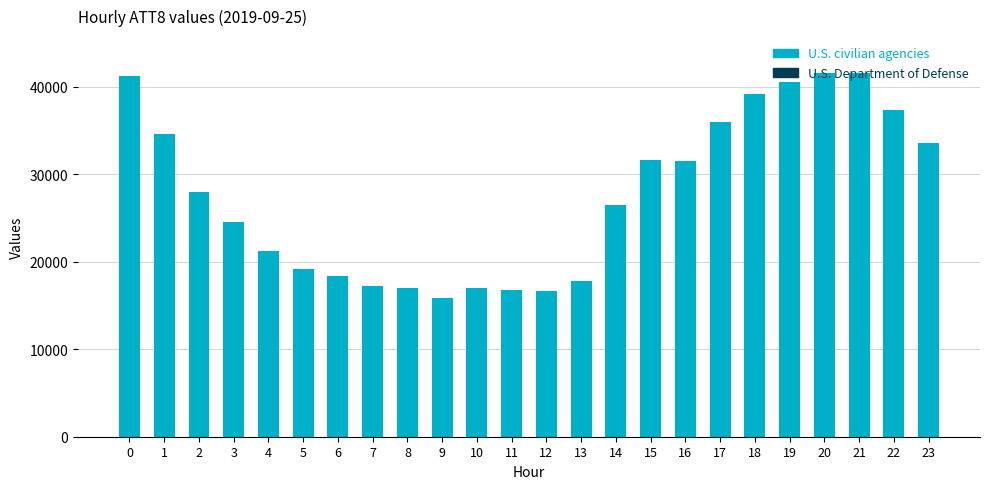

What is the average value of the U.S. Department of Defense series?

13.6